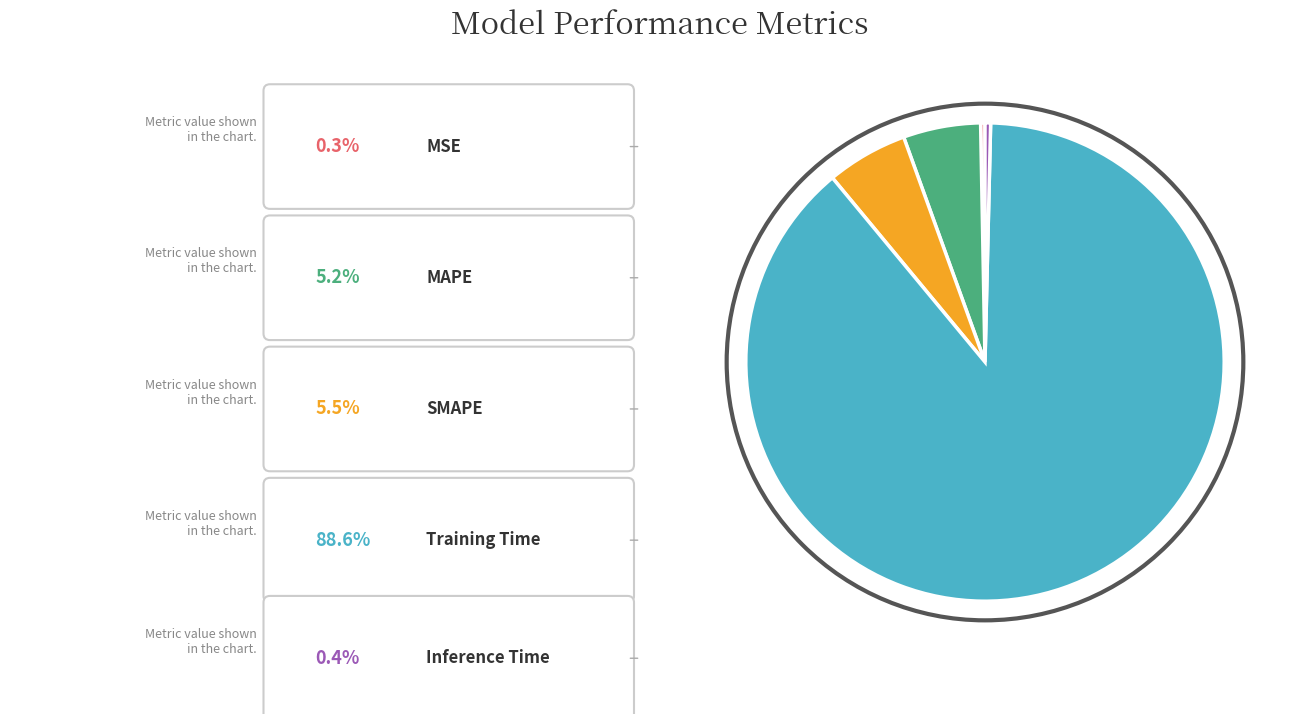

How many slices are in this pie chart?

5